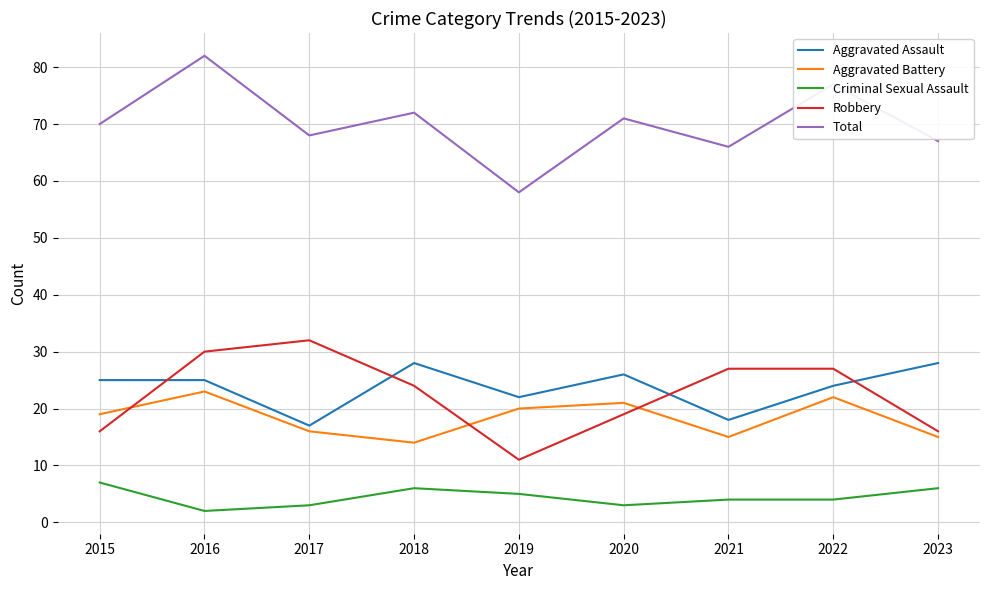

What is the sum of all Aggravated Battery values?

165